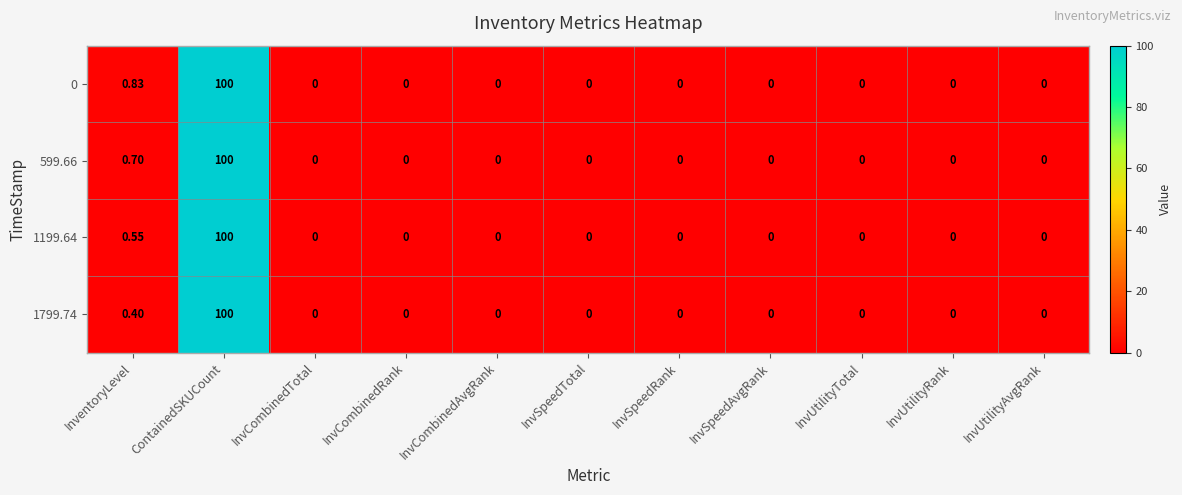

How many categories are shown in the chart?

11